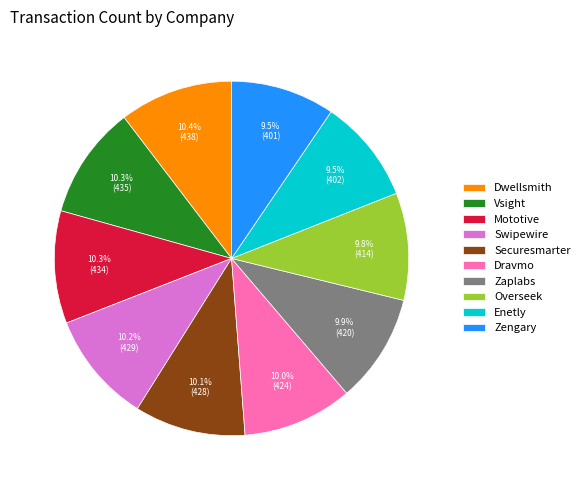

To the nearest percent, what is the difference between the largest and smallest slice percentages?

1%